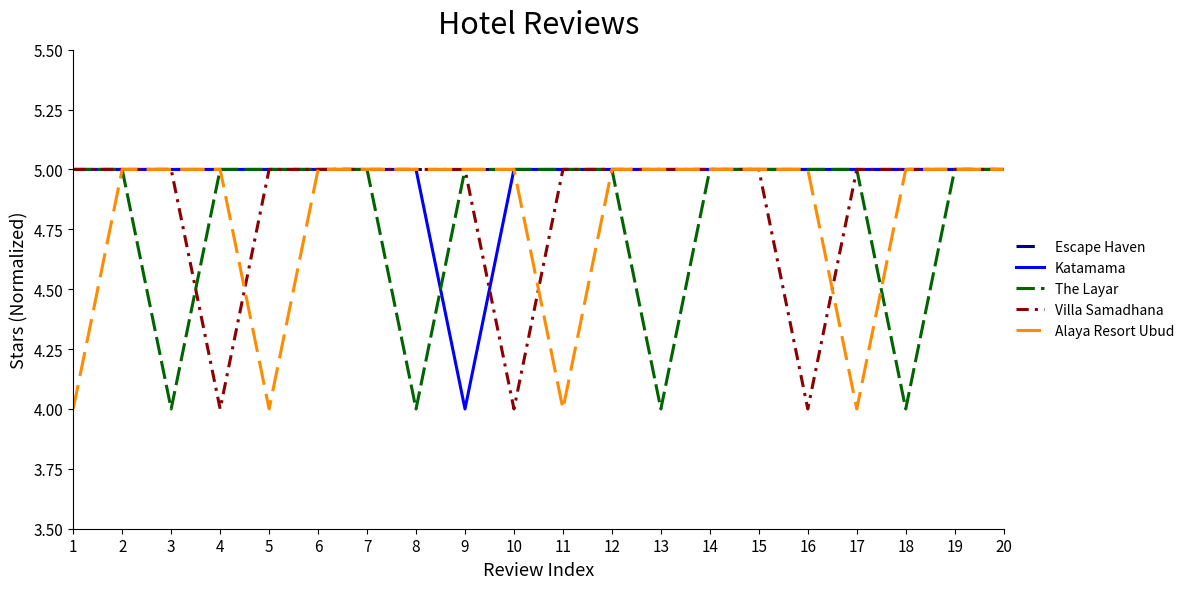

Does the chart display data point markers on the line(s)?

No